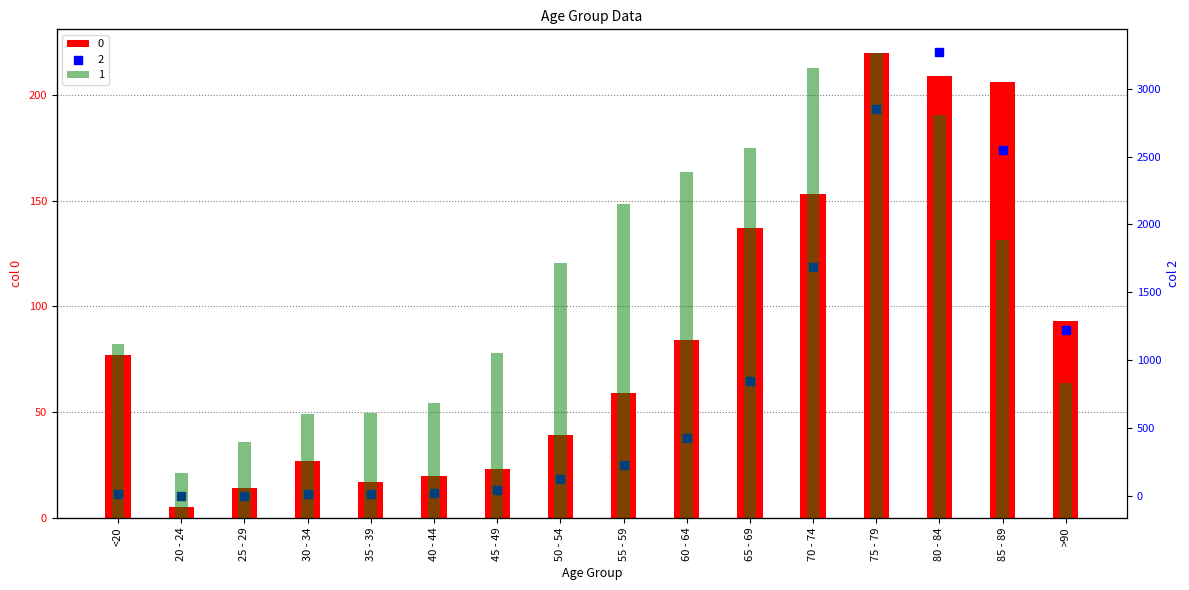

Is the value of 1 at 35 - 39 greater than the value of 2 at 55 - 59?

Yes